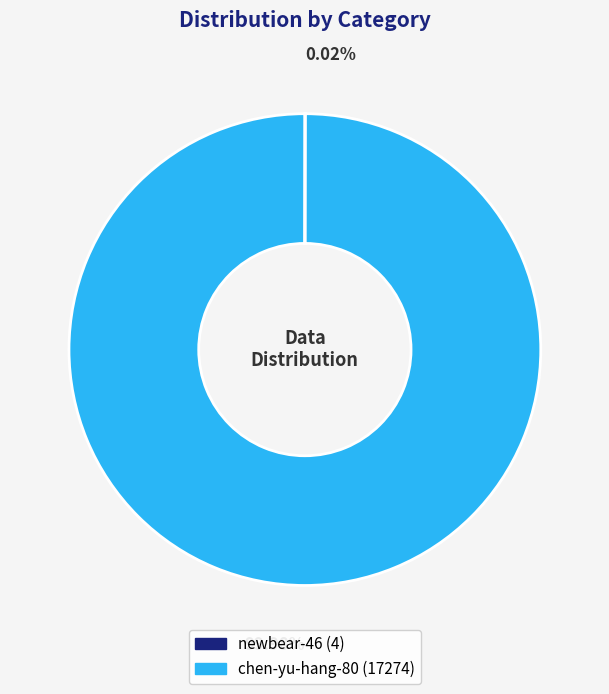

Is it true that chen-yu-hang-80 is 87% of the pie?

False